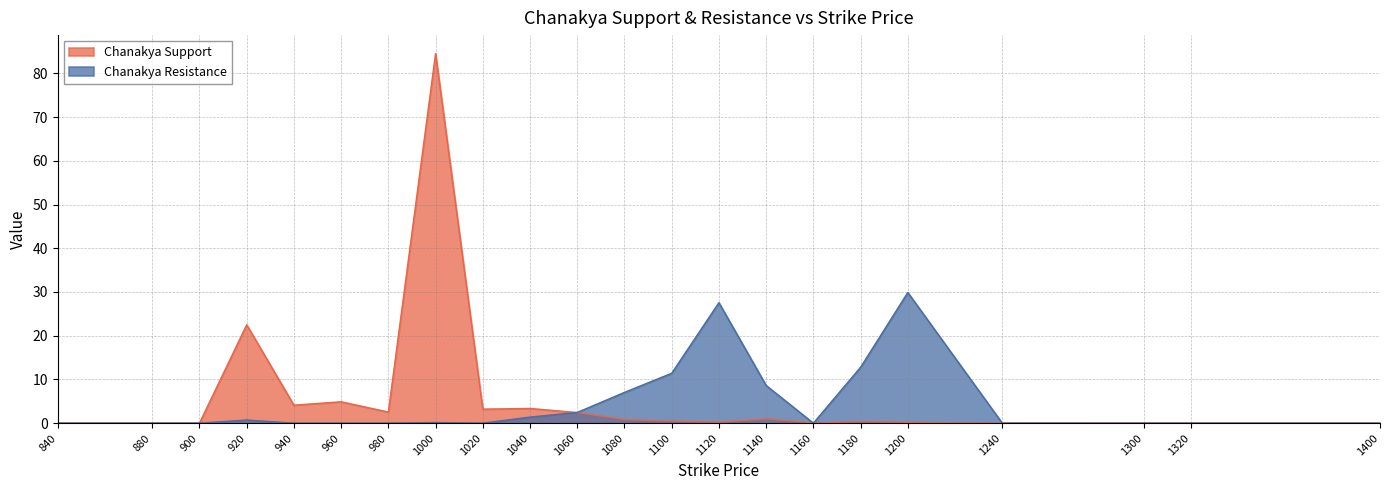

What is the sum of all Chanakya Support values?

130.7